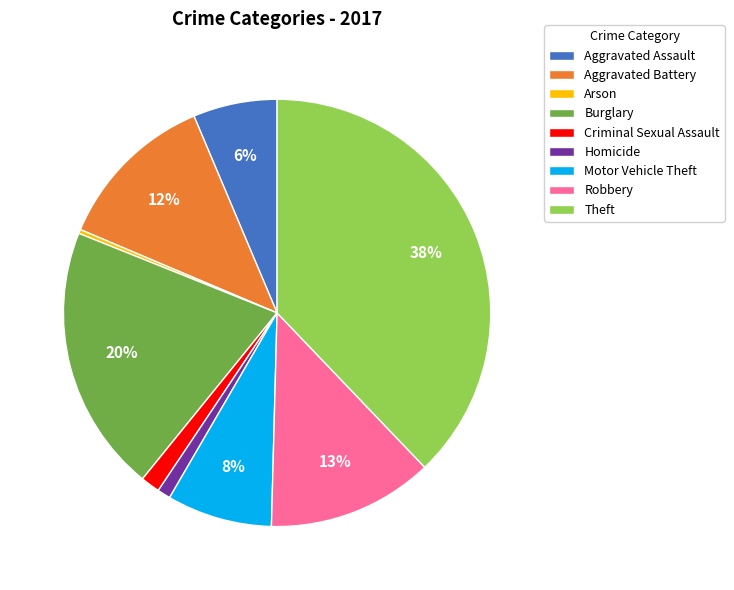

The Aggravated Assault slice represents 21% of the pie. True or false?

False